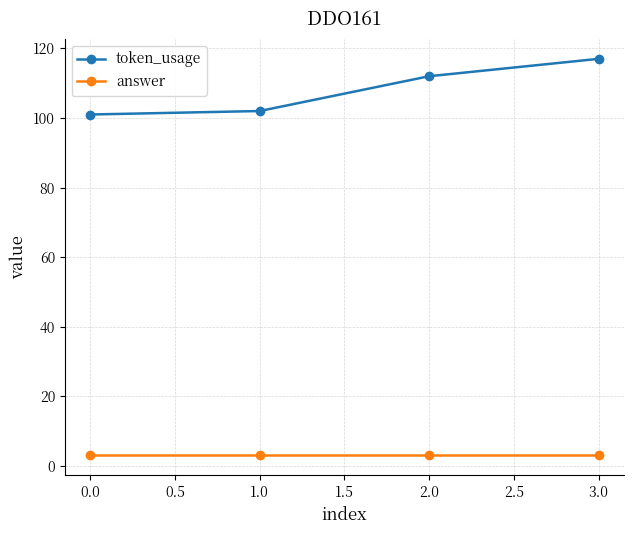

What is the minimum value for answer?

3